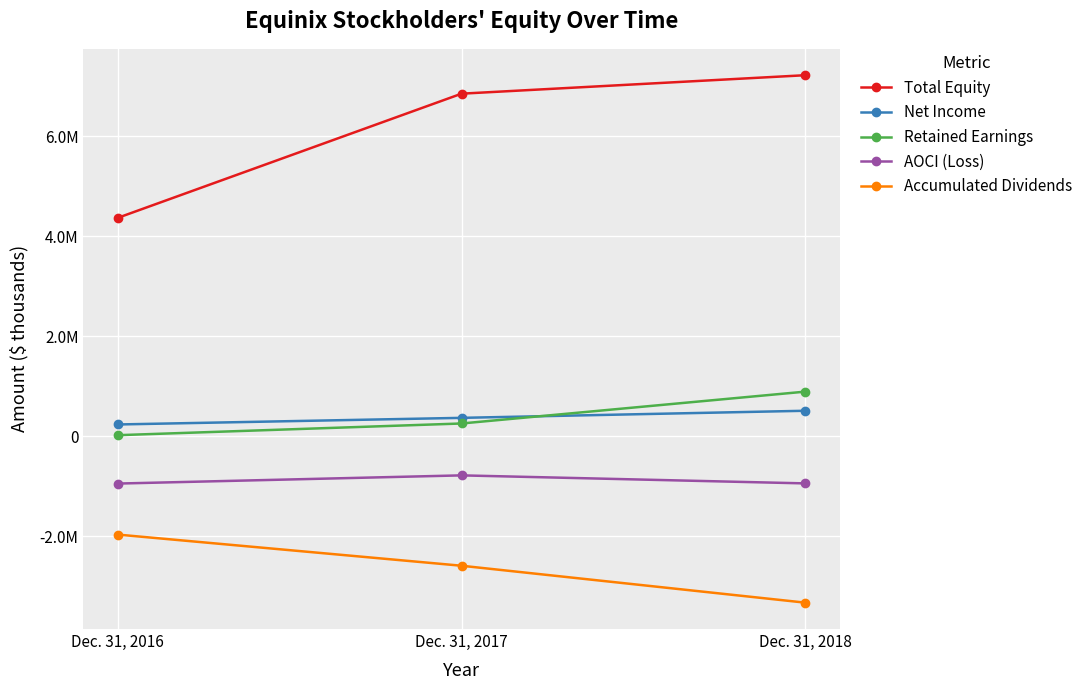

Which series has the largest total across all categories?

Total Equity